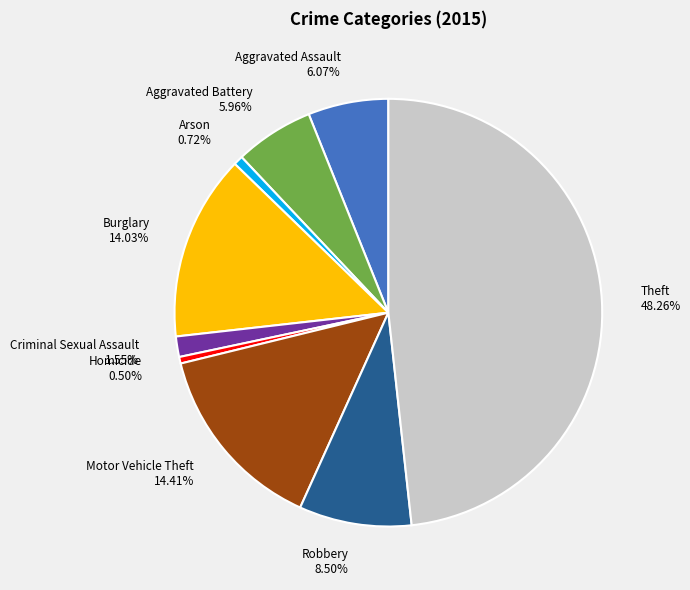

Count the number of slices in the pie.

9